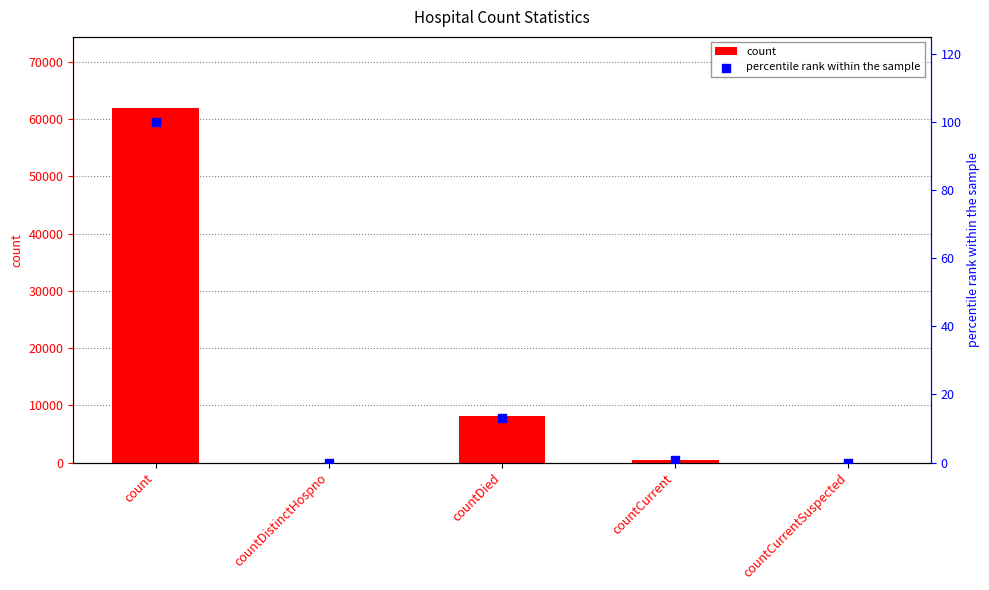

What are all the series names shown in the legend?

count, percentile rank within the sample